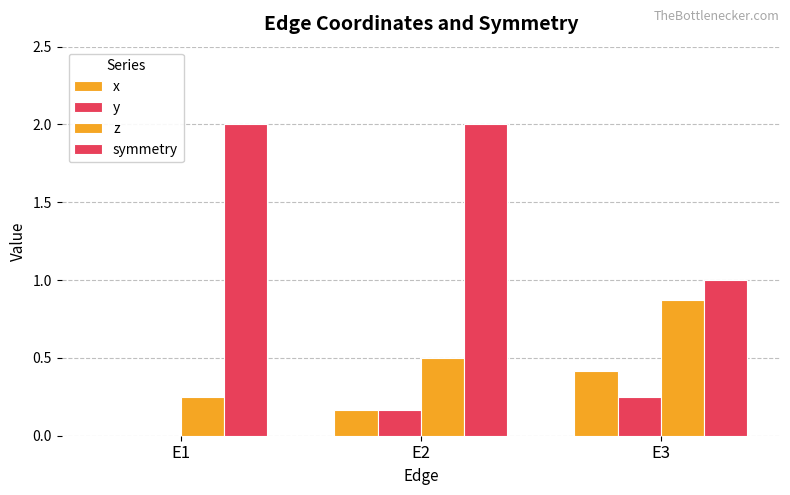

What is the difference between the highest and lowest values at E2?

1.8